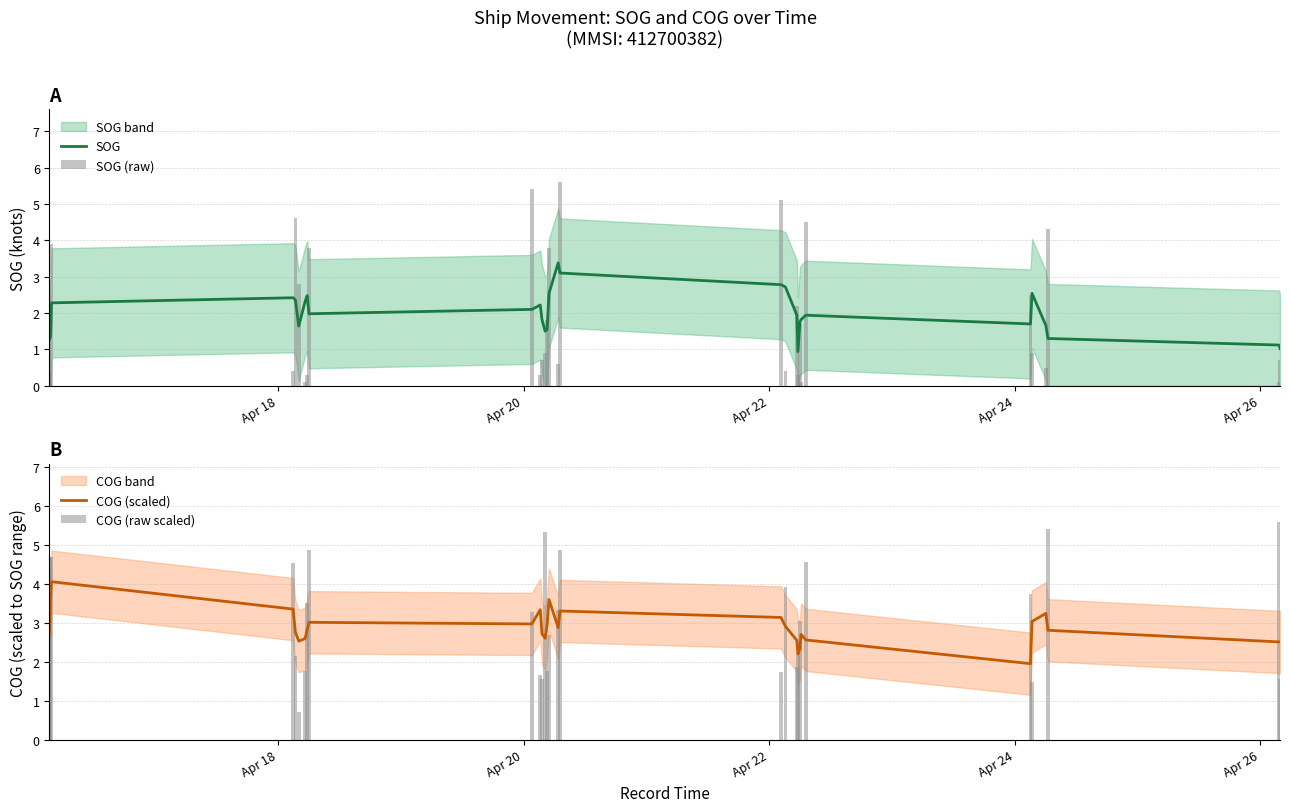

At how many categories does at least one series exceed 3?

22